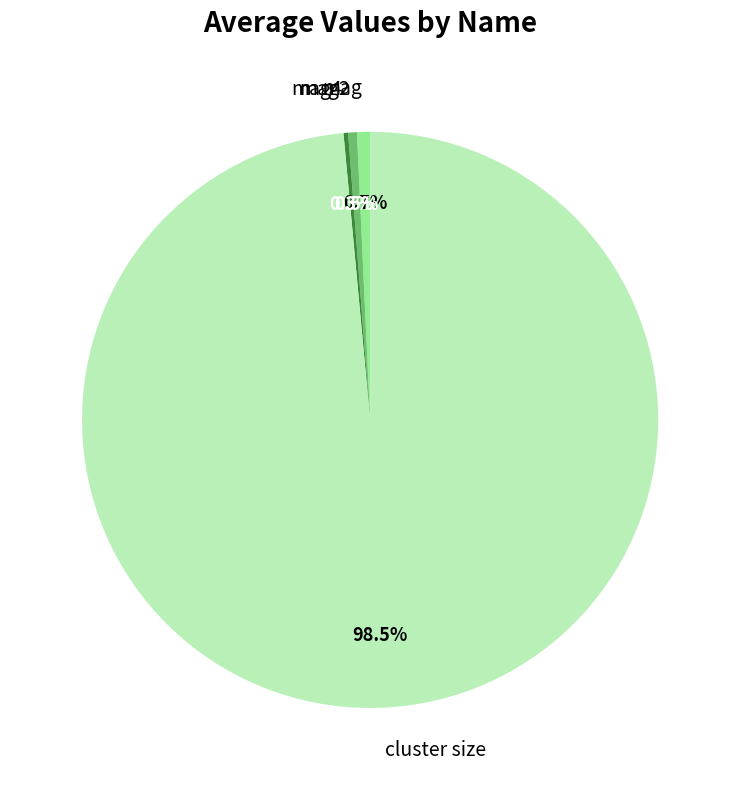

Which has a higher value, mag2 or cluster size?

cluster size